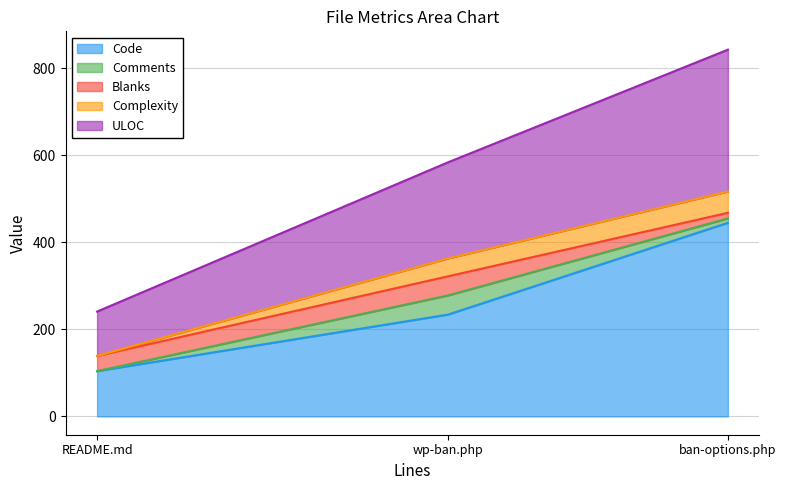

True or false: ULOC has a value of 97 at wp-ban.php.

False